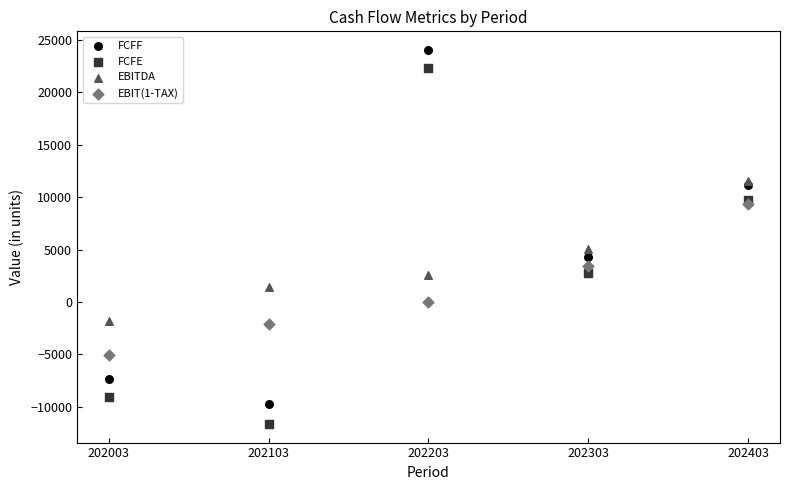

Which series reaches the minimum Y coordinate?

FCFE